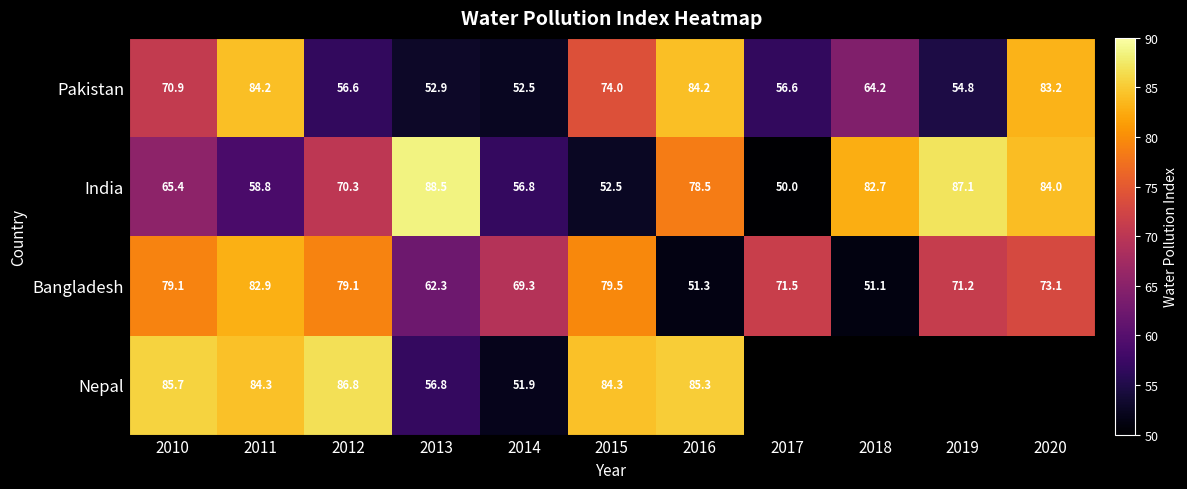

What is the smallest value displayed?

50.0